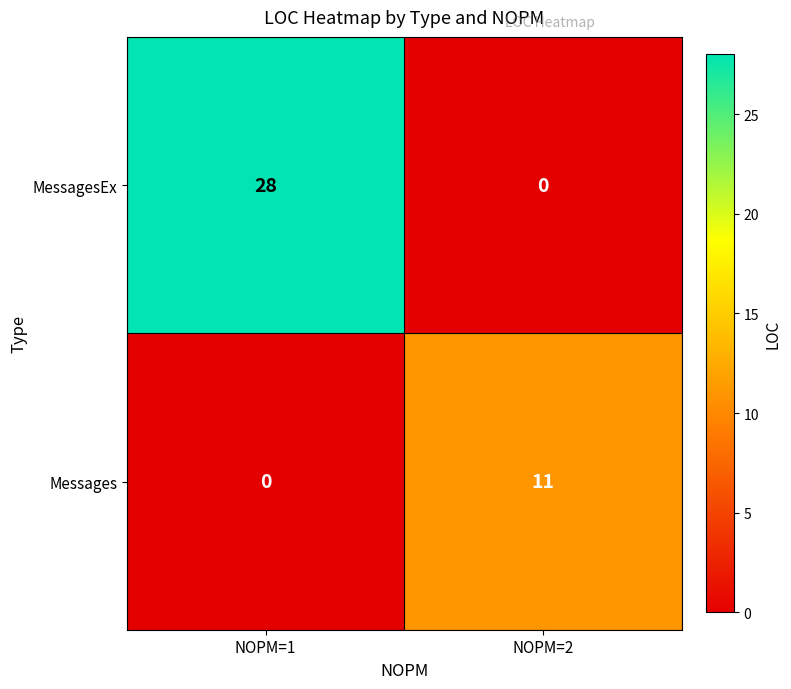

What is the greatest value displayed?

28